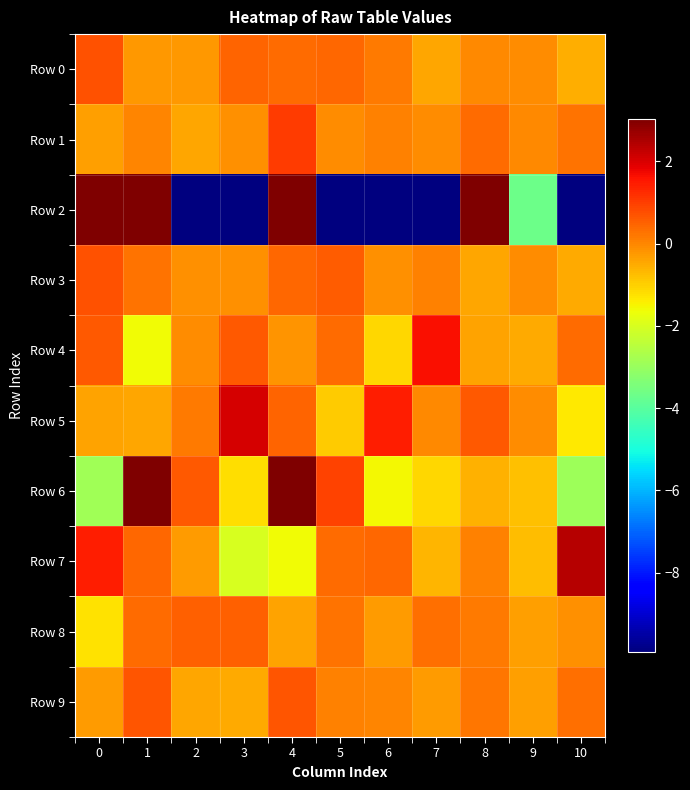

Which series has the largest range (max minus min)?

row_2